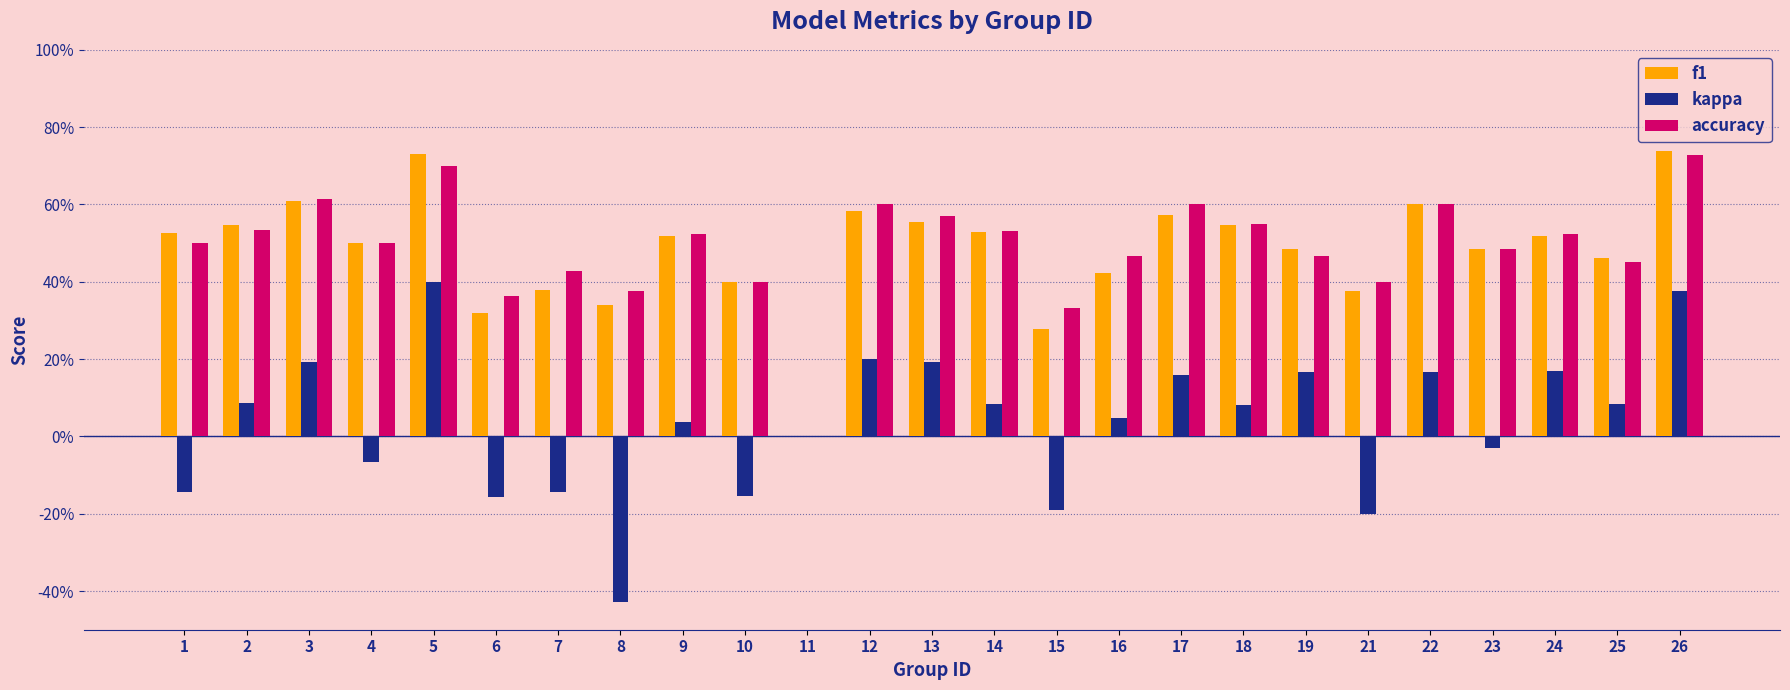

Which has a higher value, 2 or 14?

2